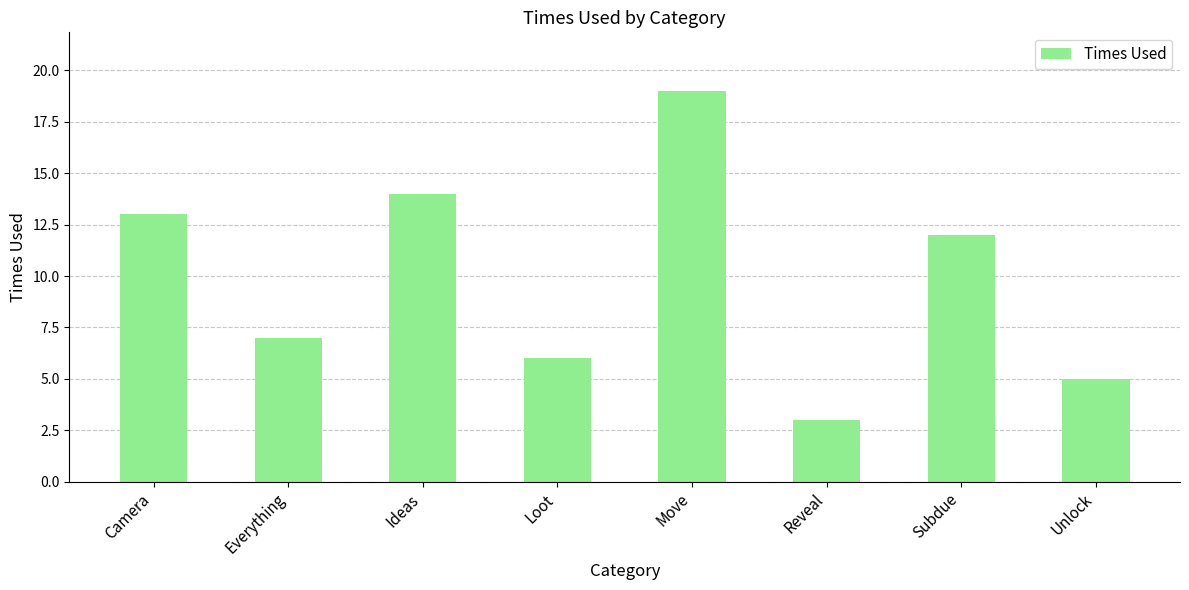

True or false: the data shows 14 at Ideas.

True